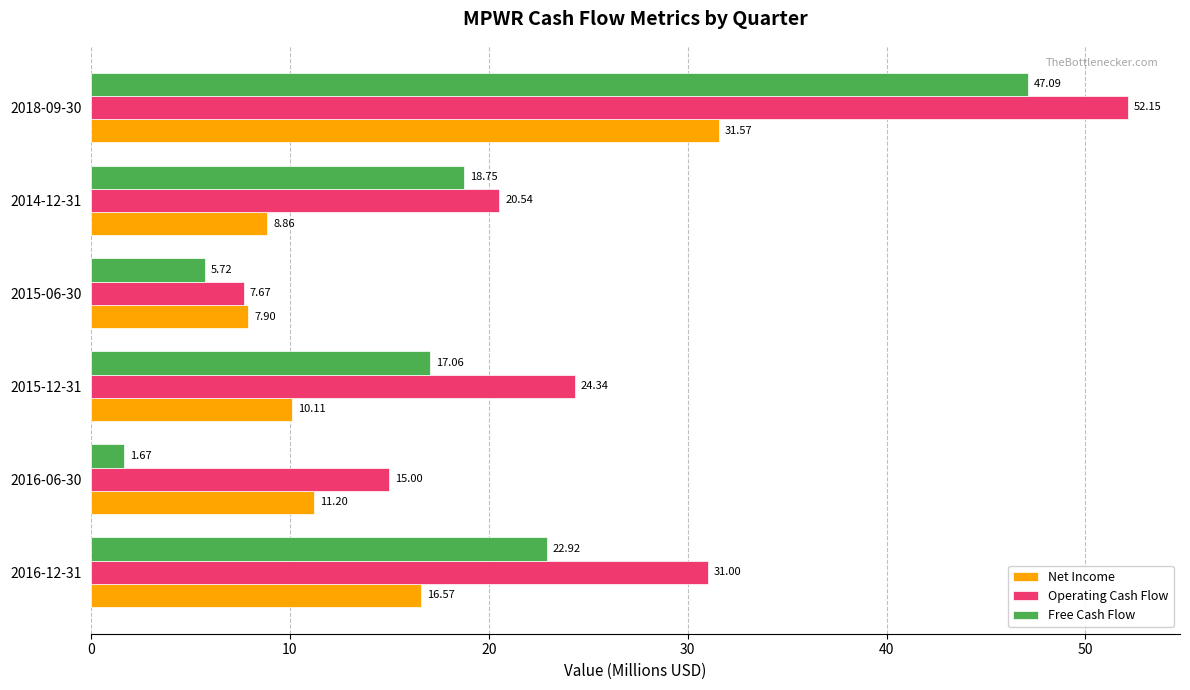

List the series in order of their peak value, lowest first.

Net Income, Free Cash Flow, Operating Cash Flow